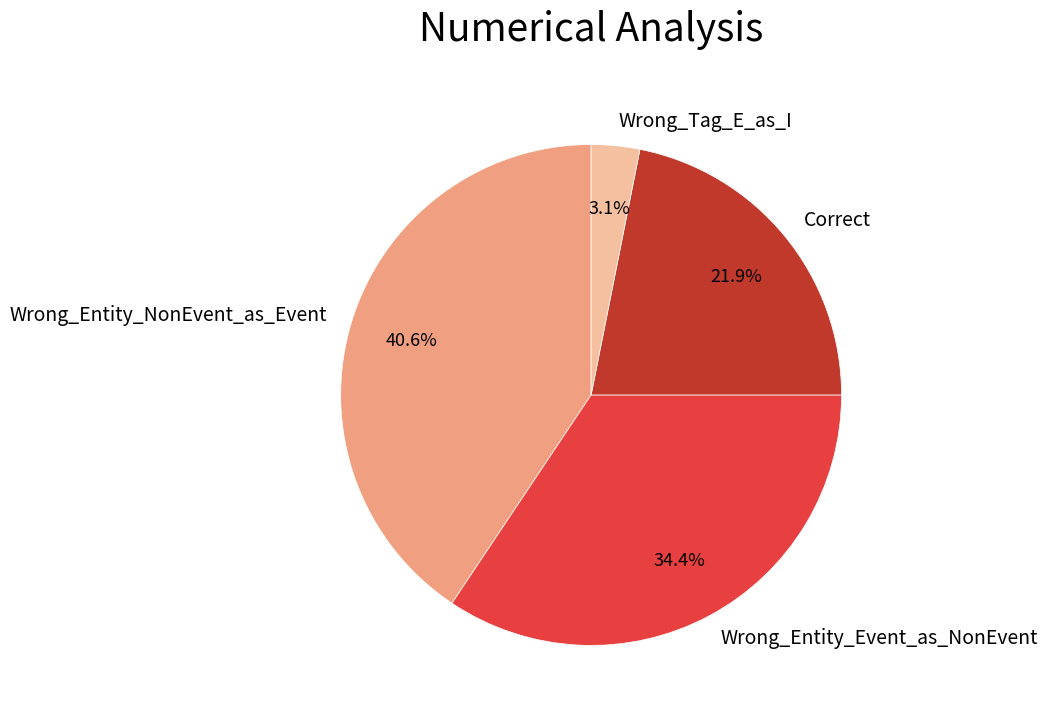

Rank the categories by value from highest to lowest.

Wrong_Entity_NonEvent_as_Event, Wrong_Entity_Event_as_NonEvent, Correct, Wrong_Tag_E_as_I